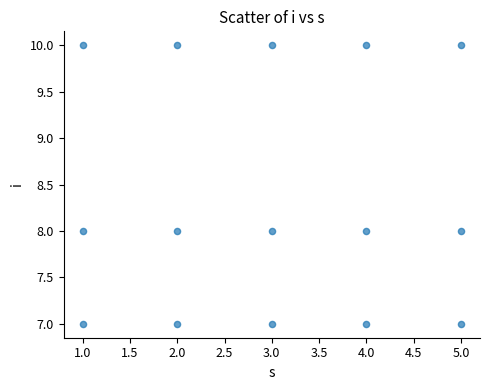

What is the range of X values (max minus min)?

4